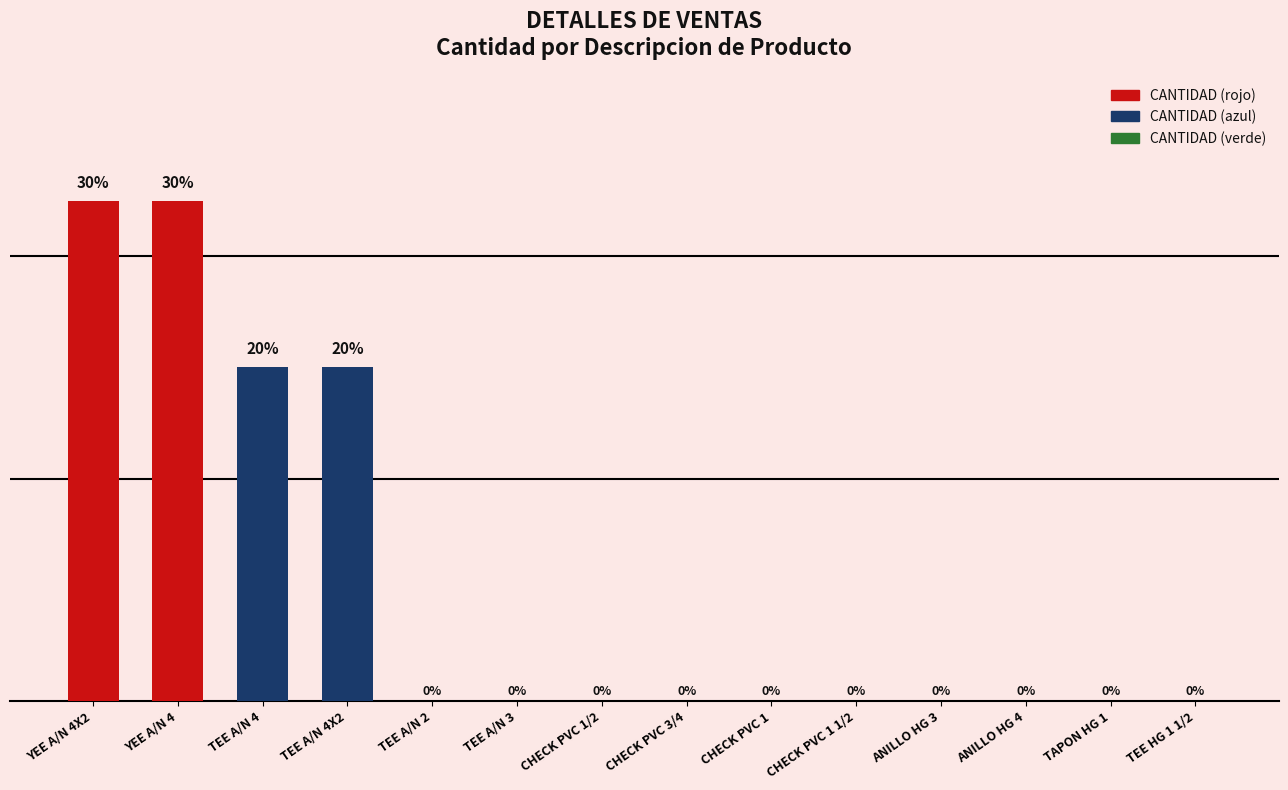

List the labels in order of value, largest first.

YEE A/N 4X2, YEE A/N 4, TEE A/N 4, TEE A/N 4X2, TEE A/N 2, TEE A/N 3, CHECK PVC 1/2, CHECK PVC 3/4, CHECK PVC 1, CHECK PVC 1 1/2, ANILLO HG 3, ANILLO HG 4, TAPON HG 1, TEE HG 1 1/2